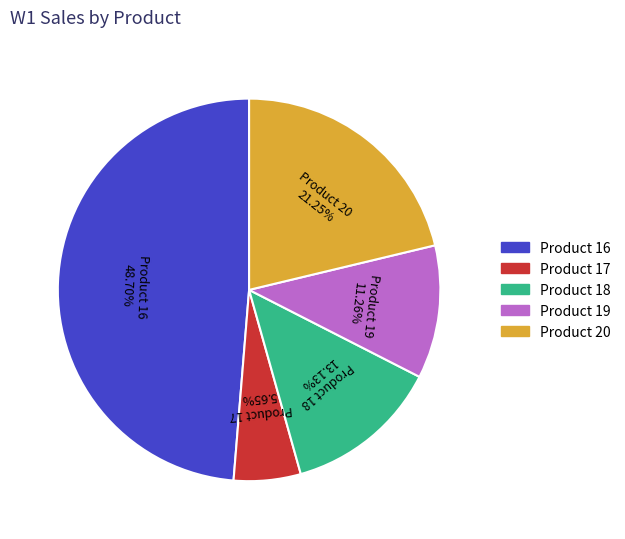

Does Product 20 account for over 50% of the chart?

No